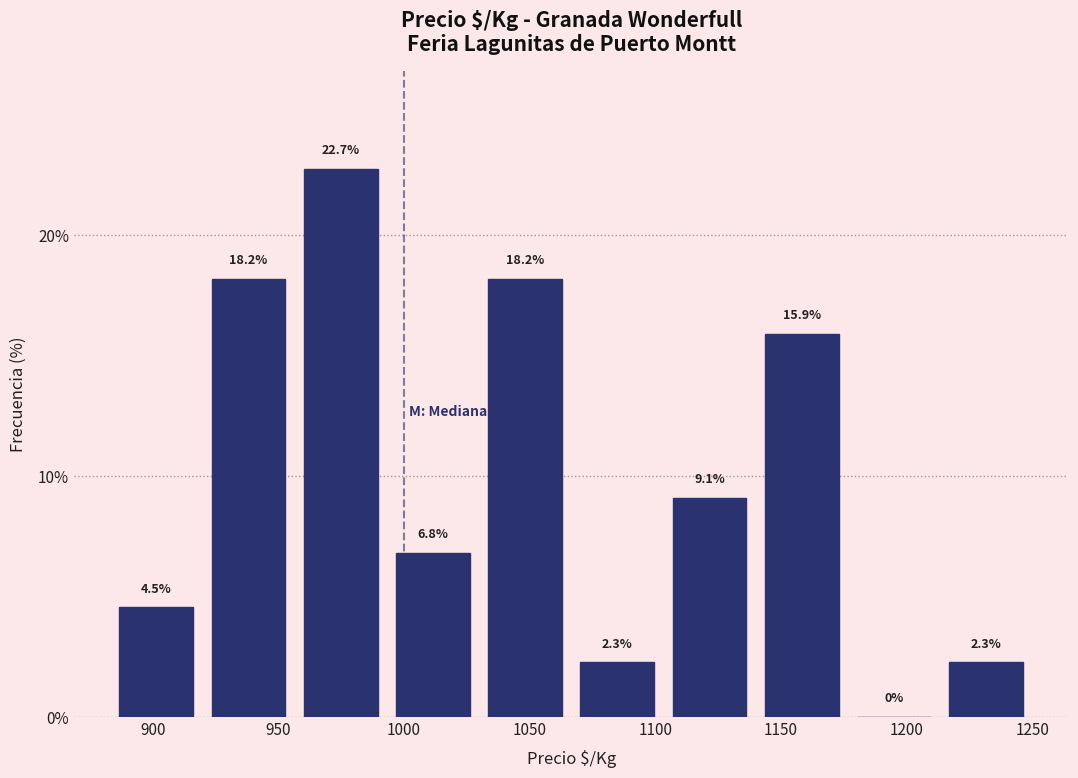

Reading left to right, transcribe this chart: for each bar, give the range it covers on the x-axis and its height. The bar edges are not printed on the chart, so give them approximately, as read against the axis.

885 to 920: 4.5
920 to 955: 18.2
955 to 995: 22.7
995 to 1030: 6.8
1030 to 1065: 18.2
1065 to 1105: 2.3
1105 to 1140: 9.1
1140 to 1175: 15.9
1175 to 1215: 0.0
1215 to 1250: 2.3